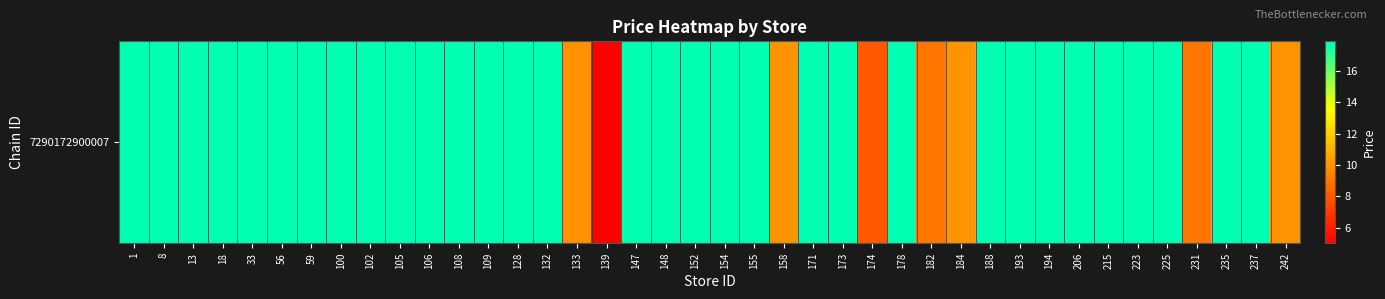

What is the smallest value displayed?

5.0